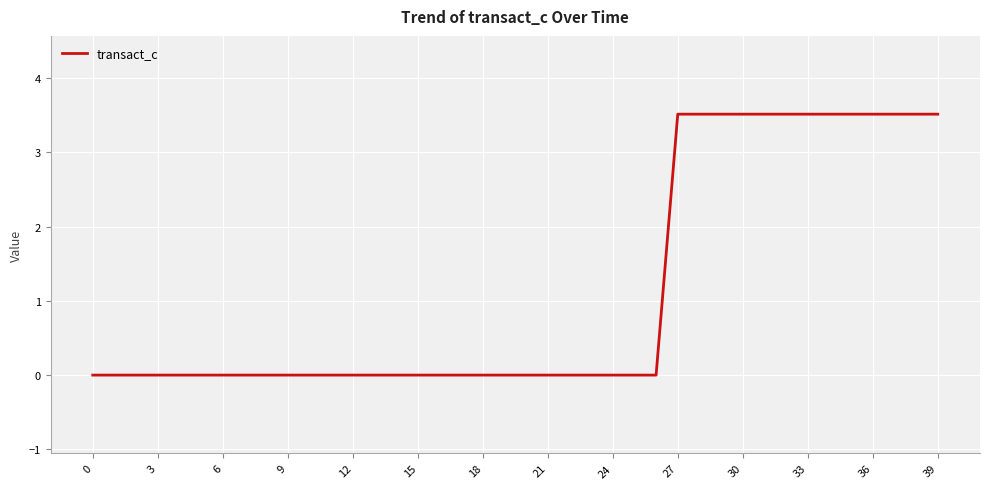

What is the difference between the maximum and minimum values?

3.5